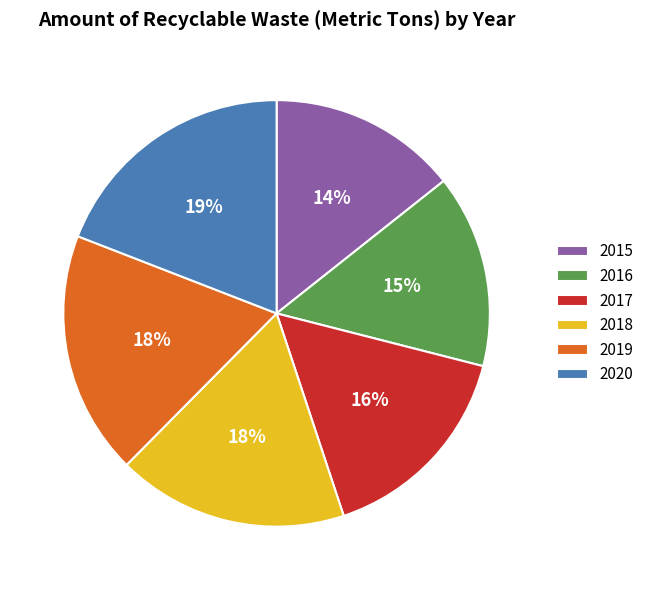

Approximately how many times larger is the value at 2015 compared to 2018?

0.8